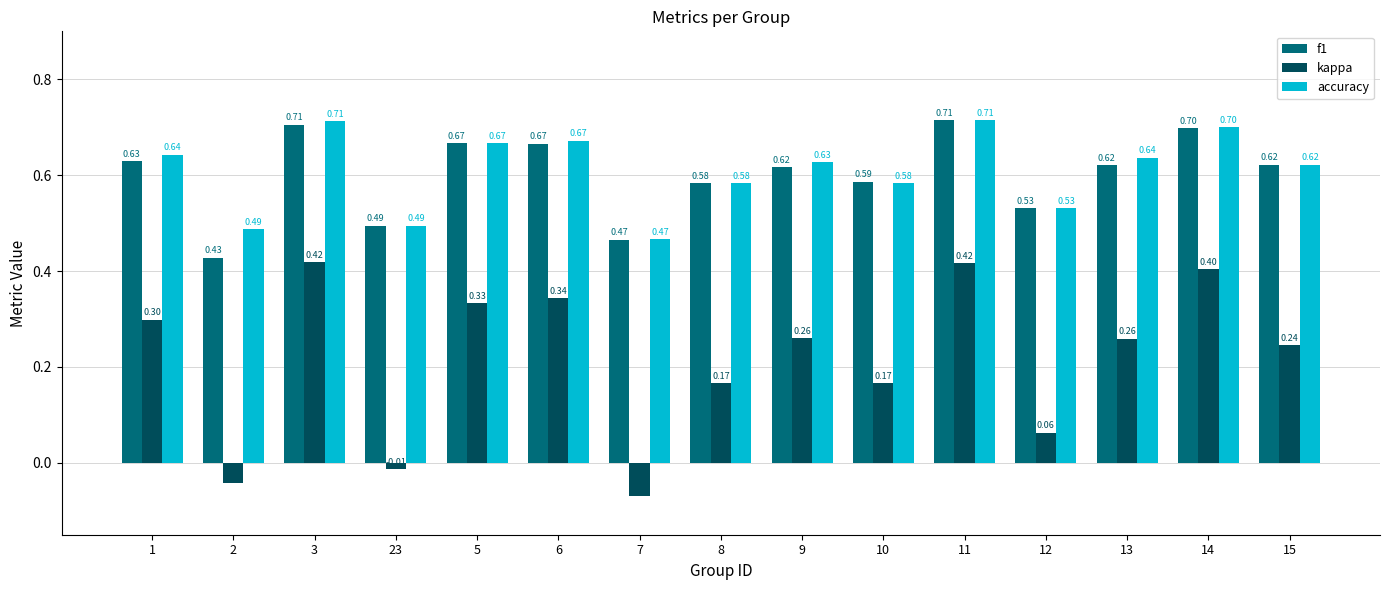

What is the difference between the second highest and minimum values in the f1 series?

0.3